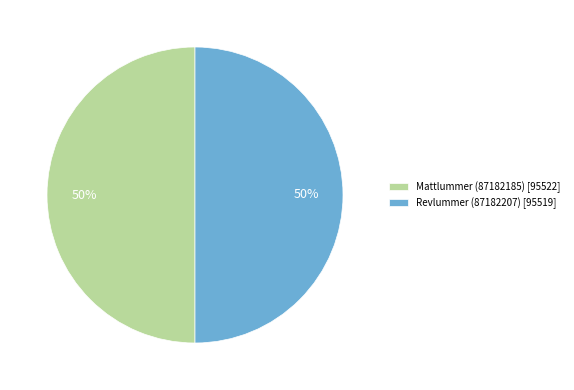

True or false: Mattlummer (87182185) accounts for 39% of the total.

False